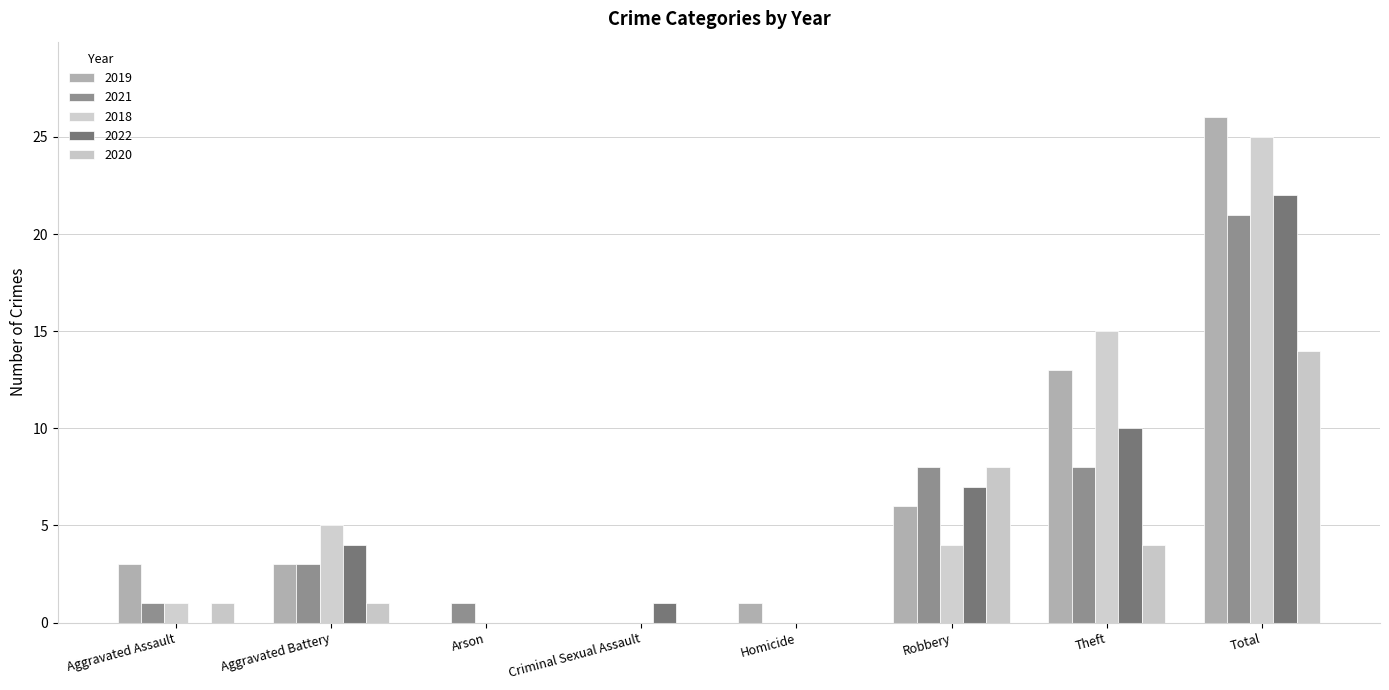

Reading right to left, transcribe all the data shown in this chart.

2019: 26	13	6	1	0	0	3	3
2021: 21	8	8	0	0	1	3	1
2018: 25	15	4	0	0	0	5	1
2022: 22	10	7	0	1	0	4	0
2020: 14	4	8	0	0	0	1	1